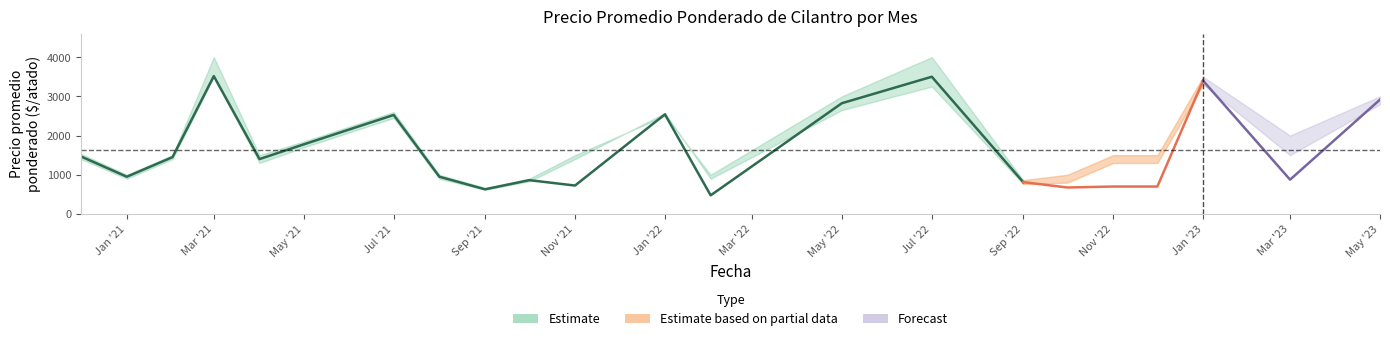

What is the approximate value of Precio minimo at 2021-09, to the nearest 10?

620